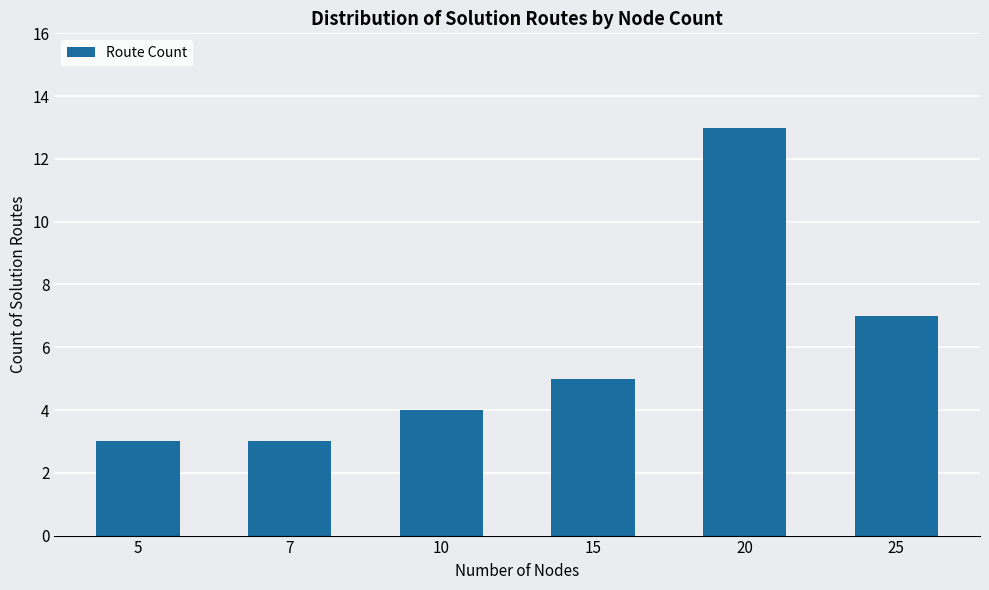

The value at 10 is 7. True or false?

False